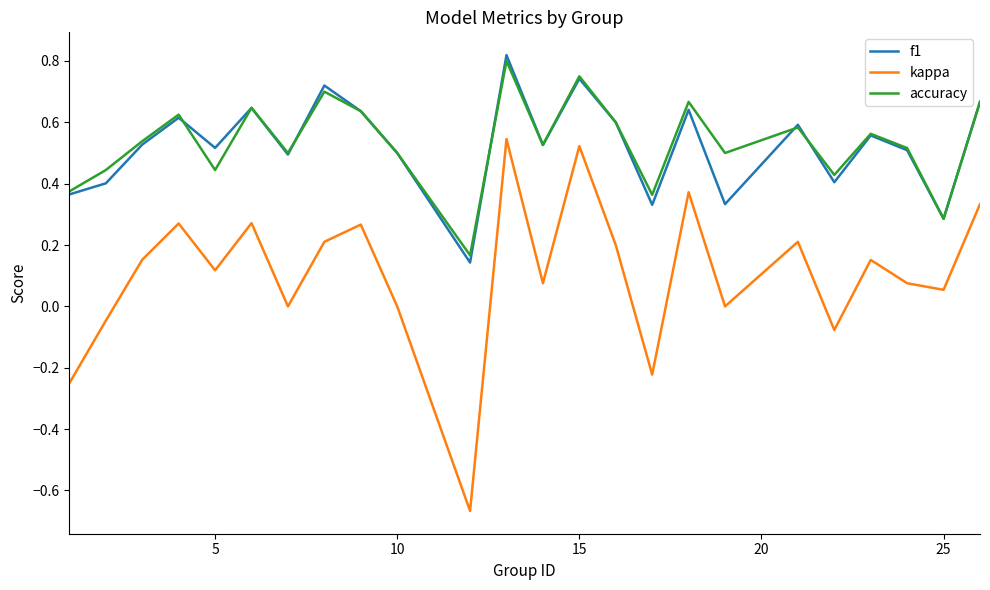

Which series has the largest range (max minus min)?

kappa